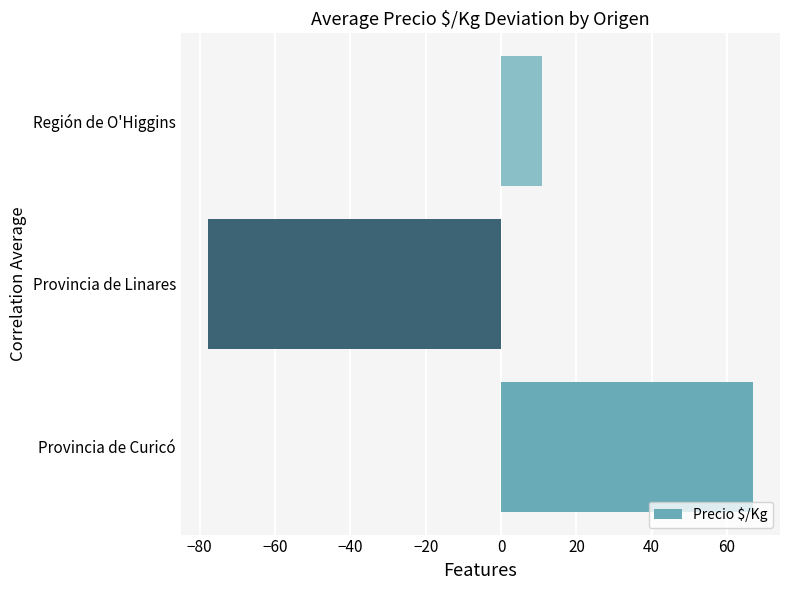

Is it true that the value at Provincia de Linares is -127.1?

False